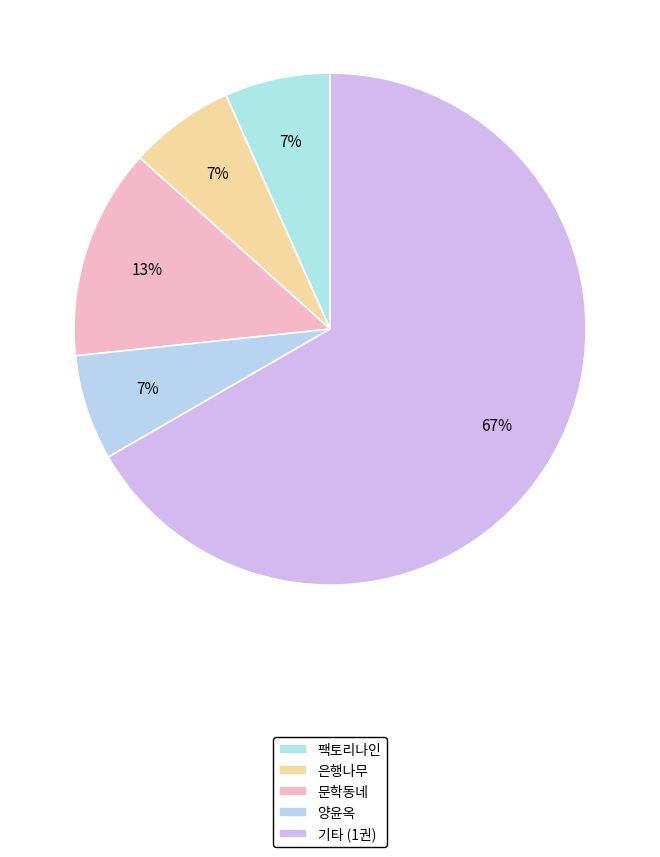

True or false: 문학동네 accounts for 13% of the total.

True